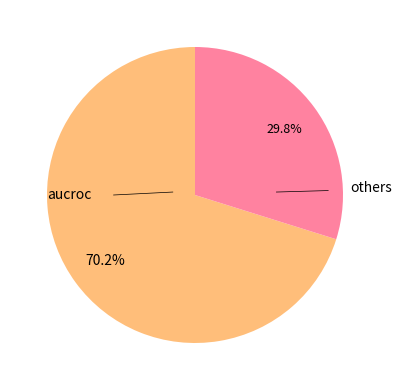

Does any single category account for the majority?

Yes